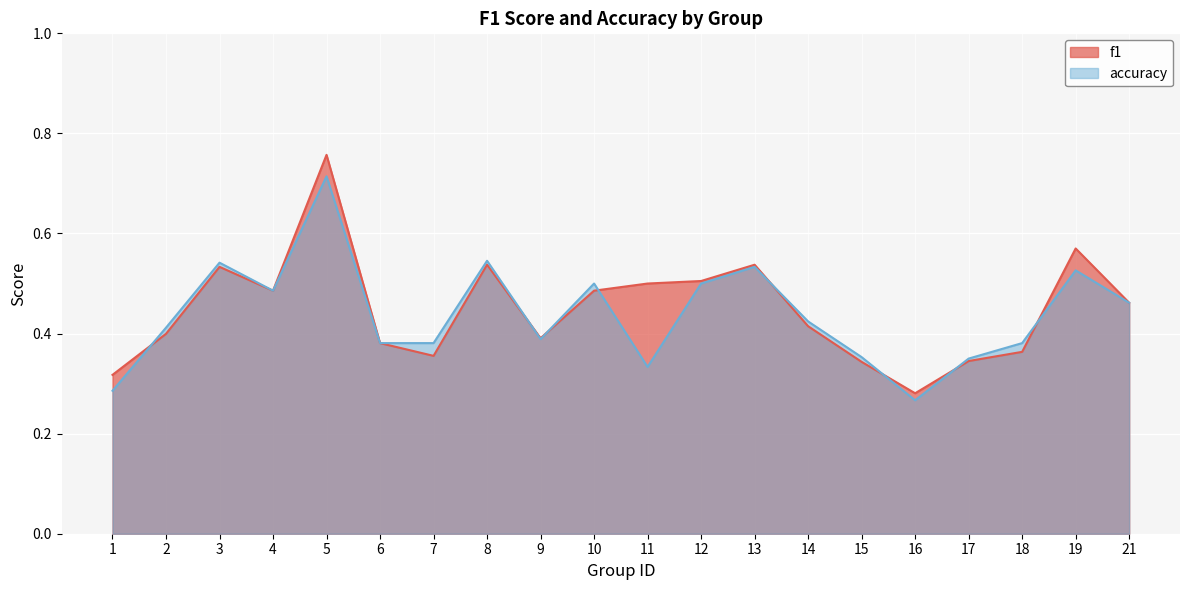

The accuracy series shows 0.4 at 6. True or false?

True